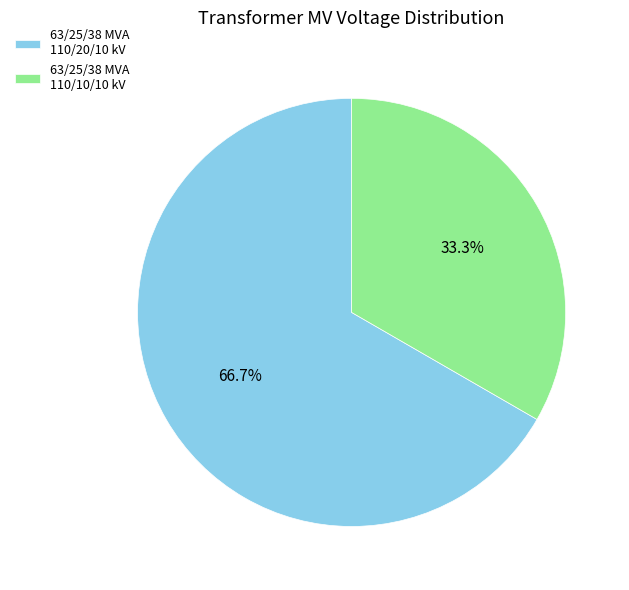

What is the ratio of the value at 63/25/38 MVA 110/10/10 kV to the value at 63/25/38 MVA 110/20/10 kV?

0.5